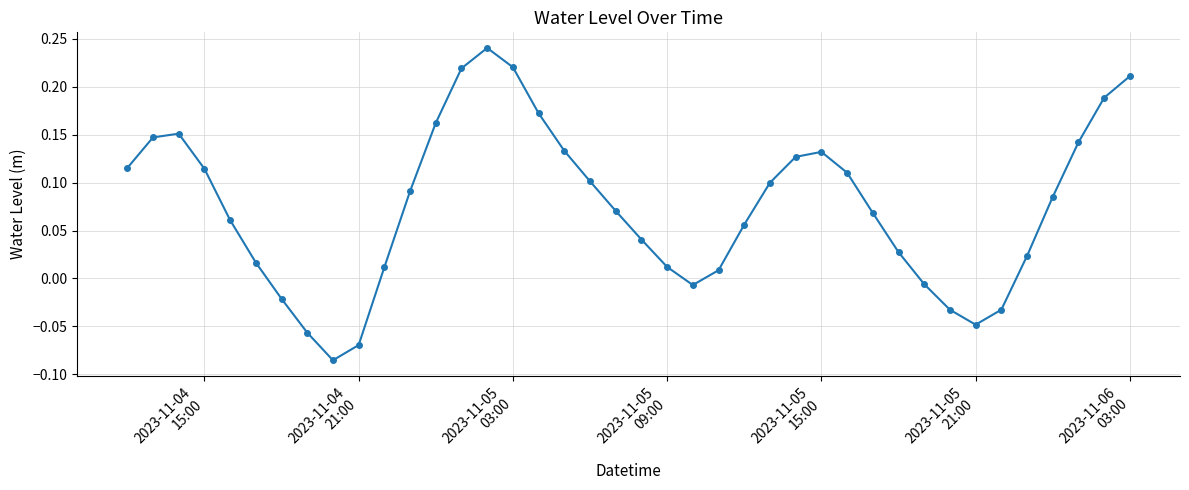

How many points are higher than both their immediate neighbors (excluding endpoints)?

3